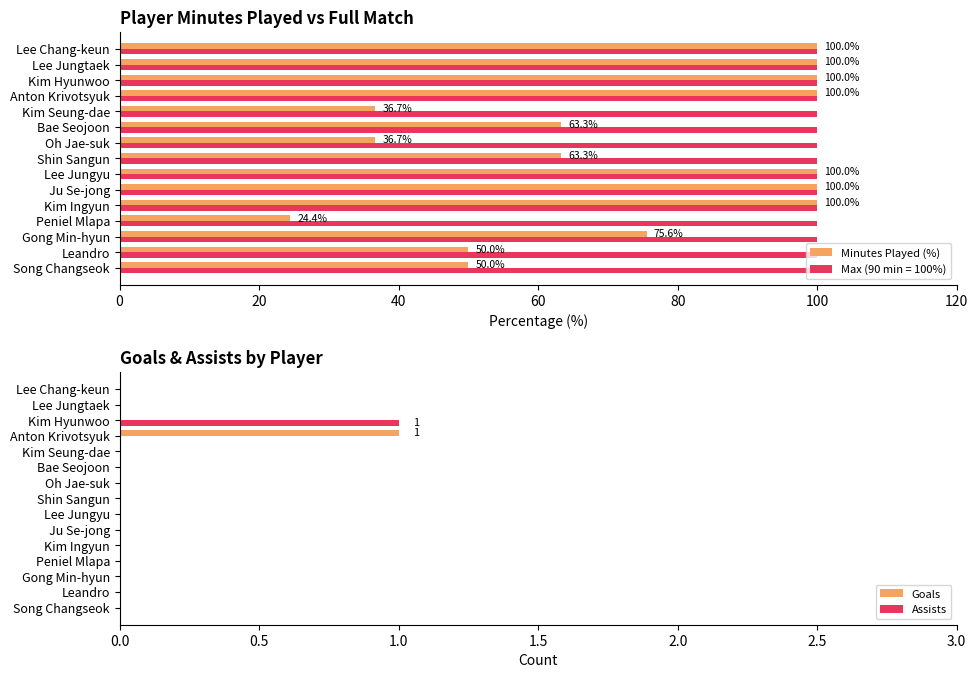

The value of Goals at Kim Ingyun is 0. True or false?

True